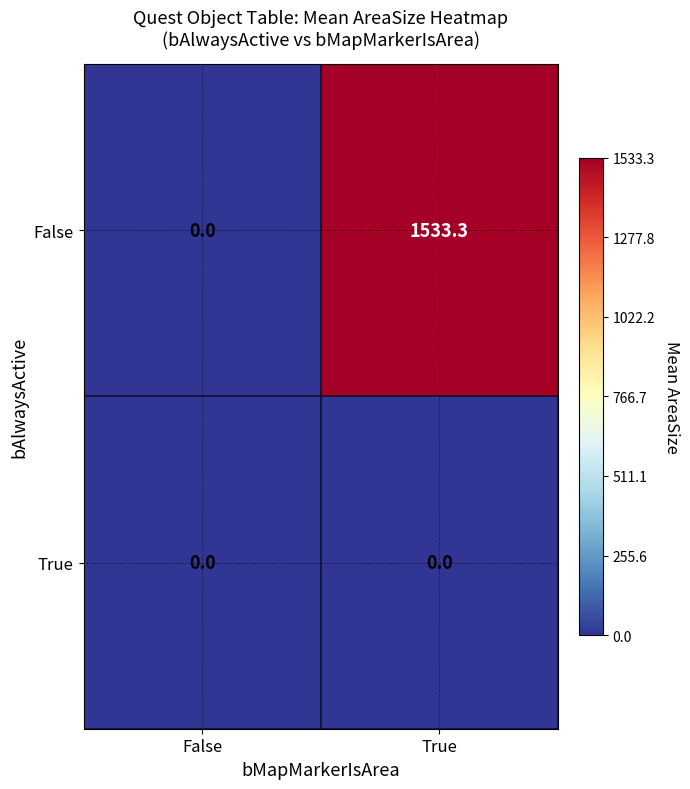

What is the sum of all False values?

1533.3